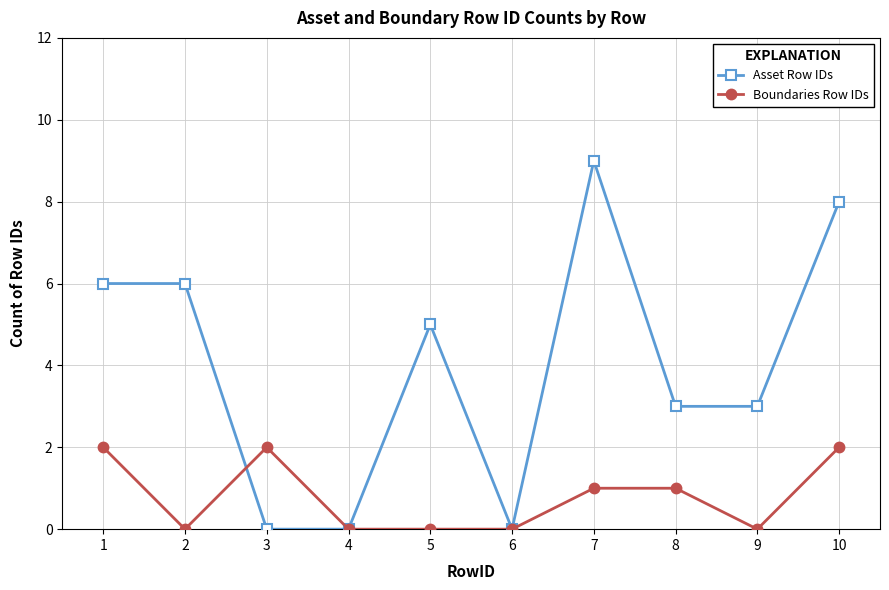

True or false: Asset Row IDs and Boundaries Row IDs cross at least once.

True